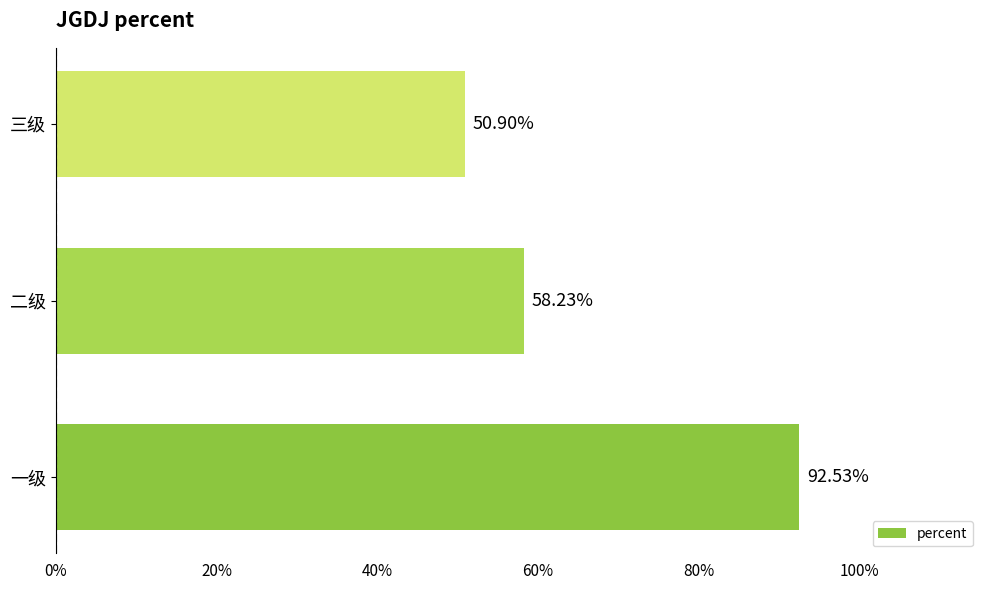

Are the bars horizontal?

Yes